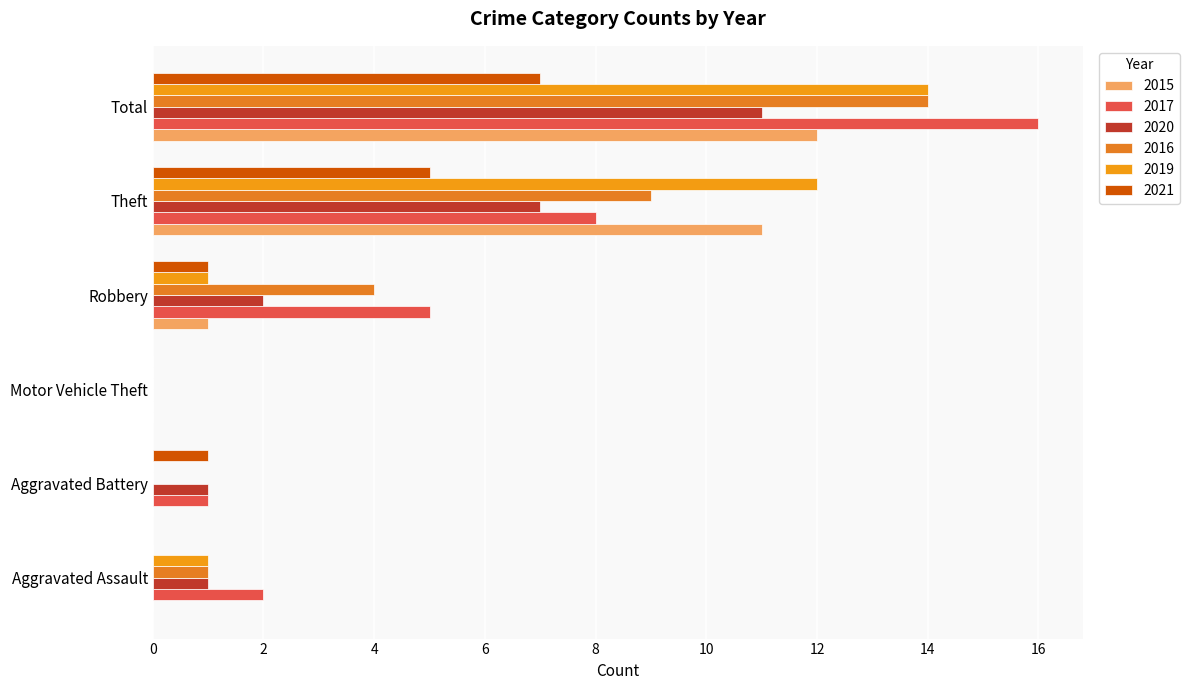

Is the value of 2015 at Total greater than the value of 2016 at Aggravated Battery?

Yes